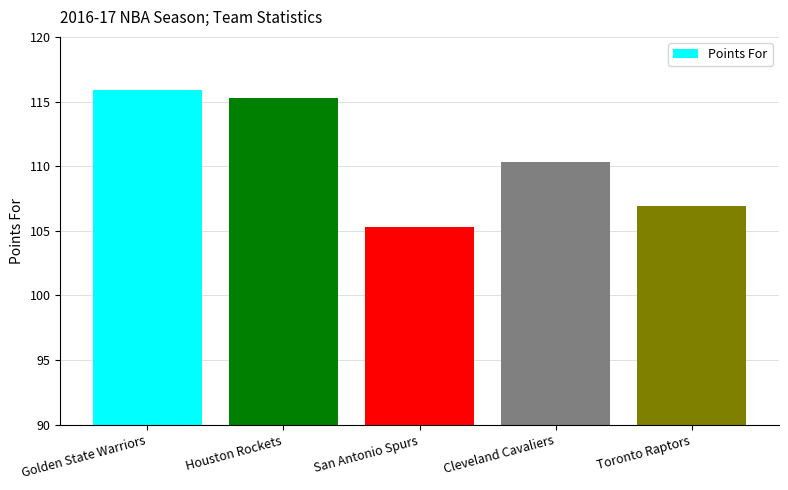

What is the sum of all values?

553.7